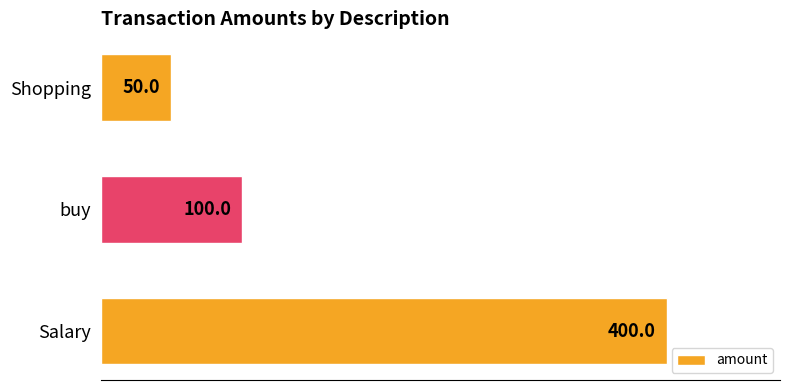

Count the values in the range 50 to 400.

3